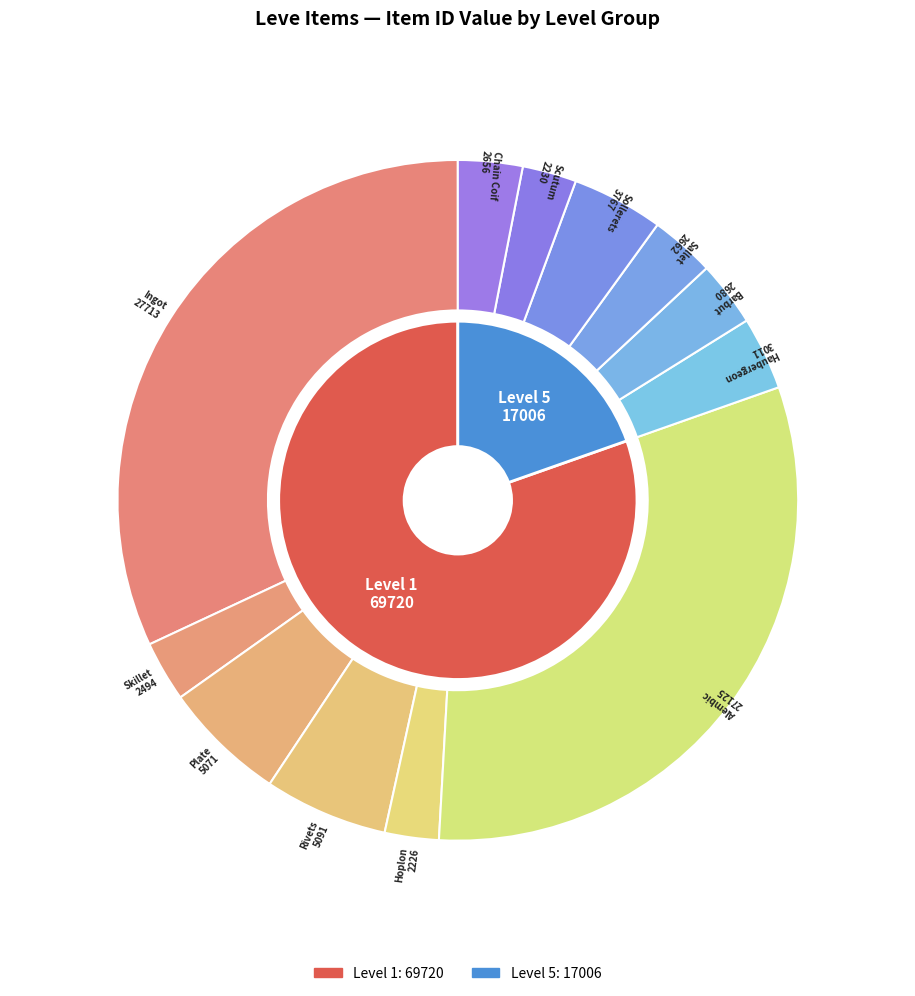

Does Bronze Ingot account for over 50% of the chart?

No